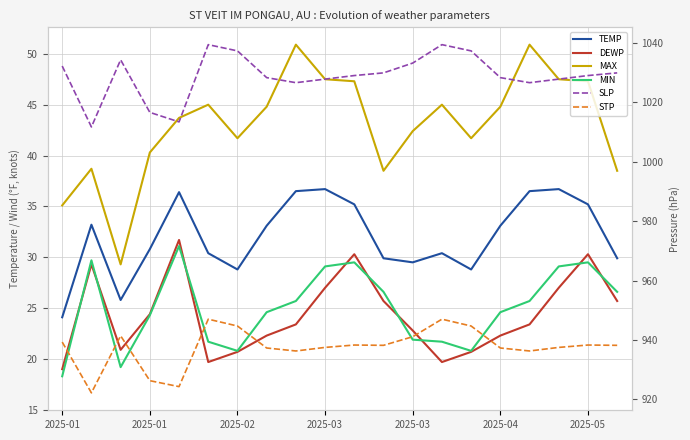

Is it true that MAX equals 21.5 at 2025-01?

False